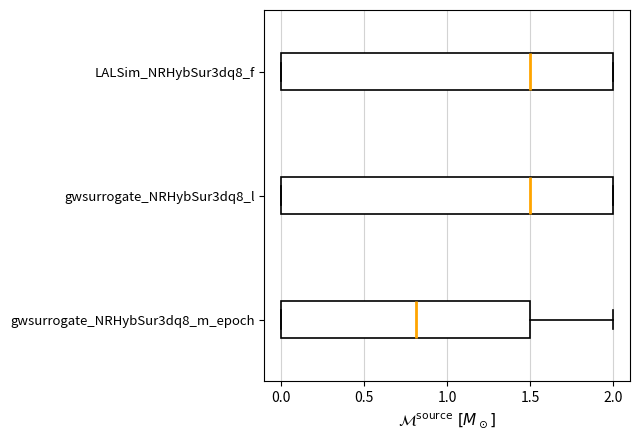

Reading bottom to top, read every box against the x-axis: the position of its median line, the range the box covers, and the ends of its whiskers. The values are not printed on the chart, so give them approximately, as read against the axis.

gwsurrogate_NRHybSur3dq8_m_epoch: median 0.8, box 0.0 to 1.5, whiskers 0.0 to 2.0
gwsurrogate_NRHybSur3dq8_l: median 1.5, box 0.0 to 2.0, whiskers 0.0 to 2.0
LALSim_NRHybSur3dq8_f: median 1.5, box 0.0 to 2.0, whiskers 0.0 to 2.0